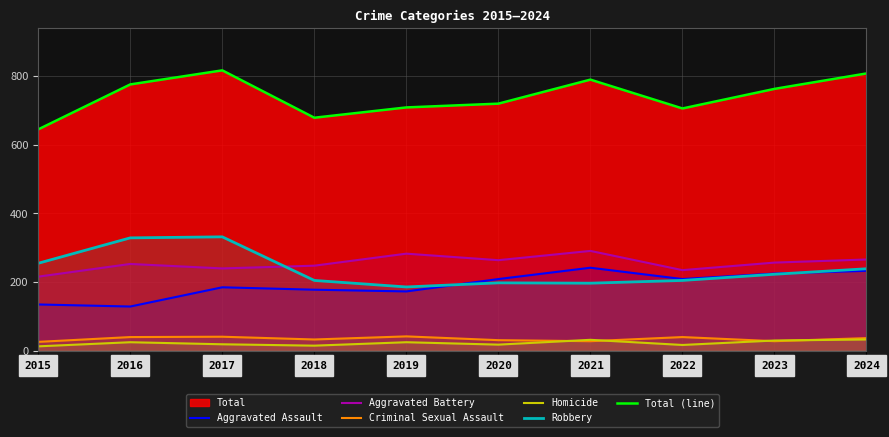

In Homicide, how many points are higher than both neighbors (excluding endpoints)?

3